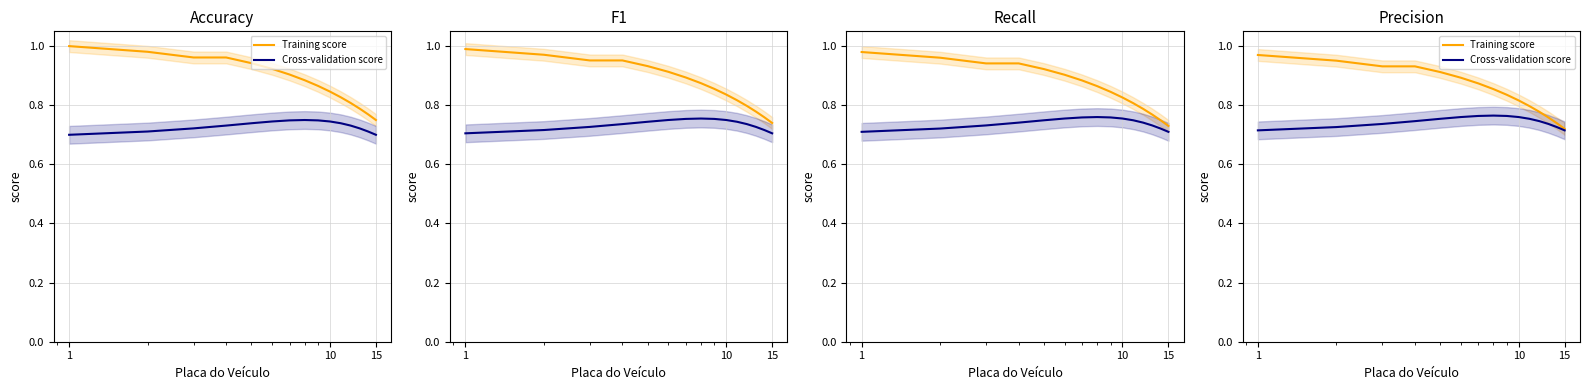

Is it true that Training score equals 0.8 at 10?

True